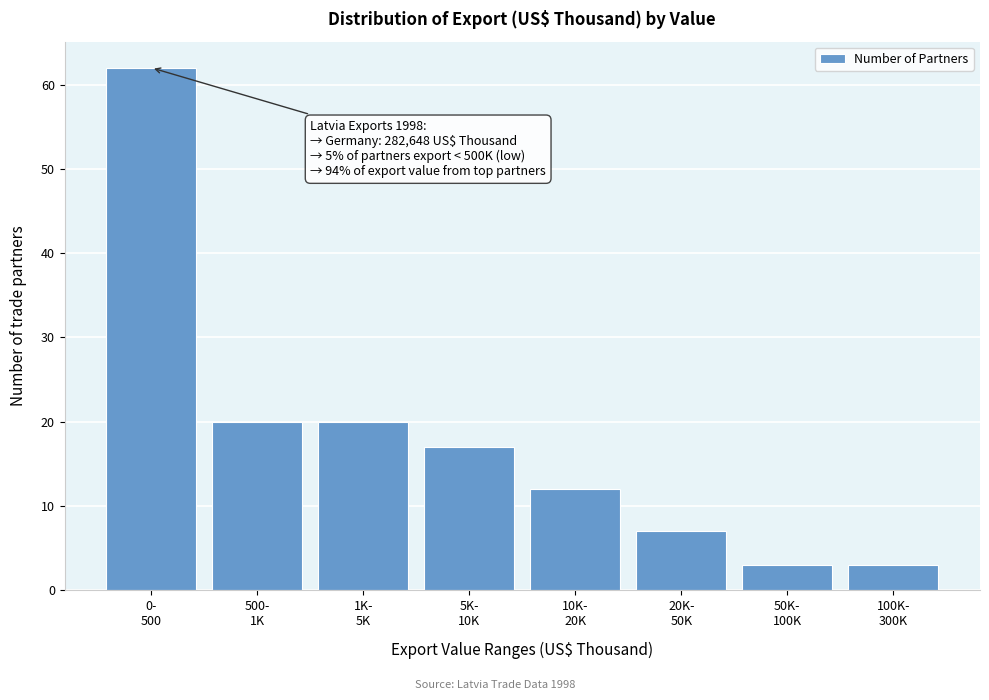

Reading left to right, transcribe all the data shown in this chart.

62	20	20	17	12	7	3	3